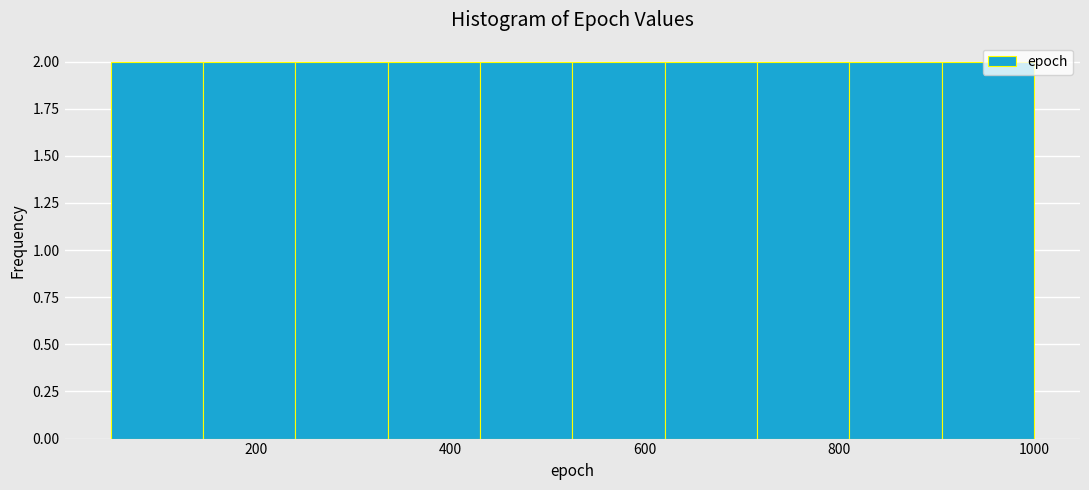

Reading left to right, list every bar in this chart as the range it spans on the x-axis followed by its height. Neither the bar edges nor the heights are printed on the chart, so give them approximately, as read against the axes.

50 to 145: 2
145 to 240: 2
240 to 335: 2
335 to 430: 2
430 to 525: 2
525 to 620: 2
620 to 715: 2
715 to 810: 2
810 to 905: 2
905 to 1000: 2